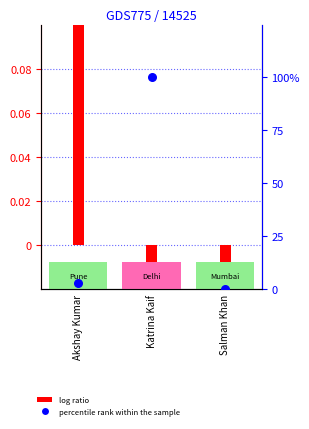

What is the total value across all series at Akshay Kumar?

2.9